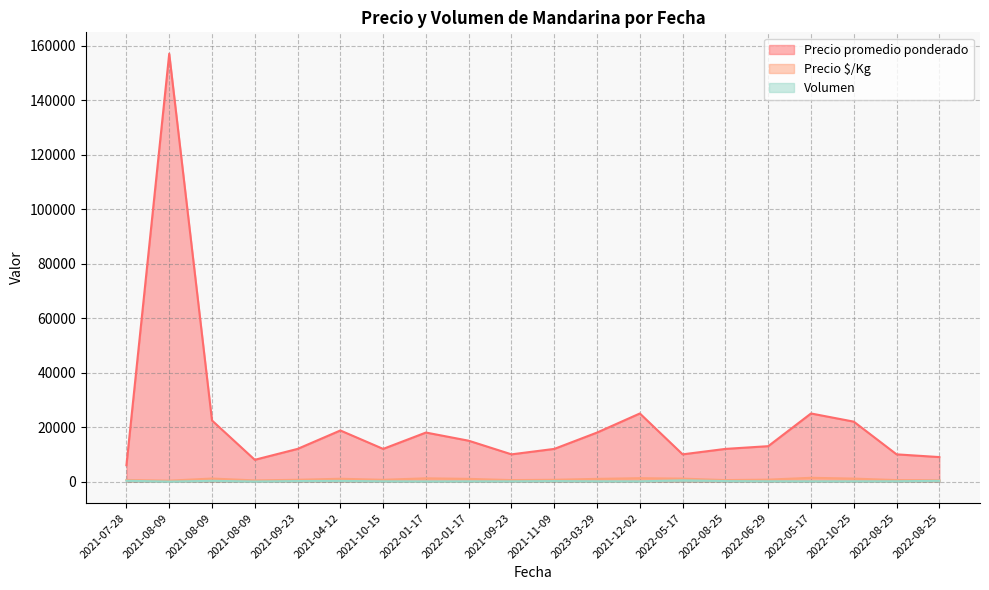

List the labels in order of Precio promedio ponderado value, smallest first.

2021-07-28, 2021-08-09, 2022-08-25, 2021-09-23, 2022-05-17, 2022-08-25, 2021-09-23, 2021-10-15, 2021-11-09, 2022-08-25, 2022-06-29, 2022-01-17, 2022-01-17, 2023-03-29, 2021-04-12, 2022-10-25, 2021-08-09, 2021-12-02, 2022-05-17, 2021-08-09